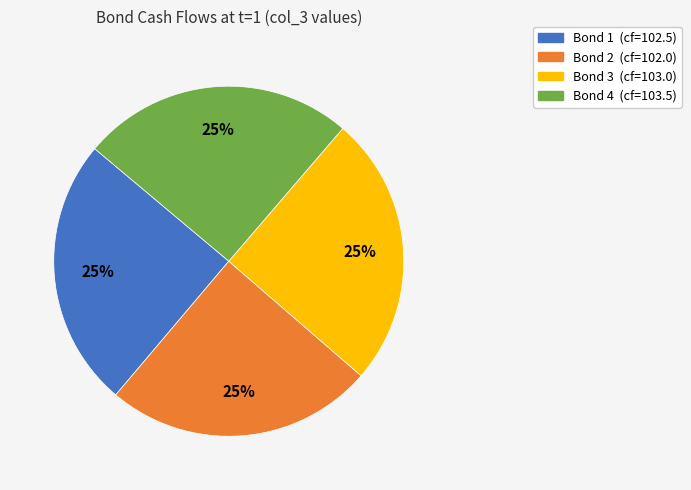

Is it true that Bond 4 is 33% of the pie?

False